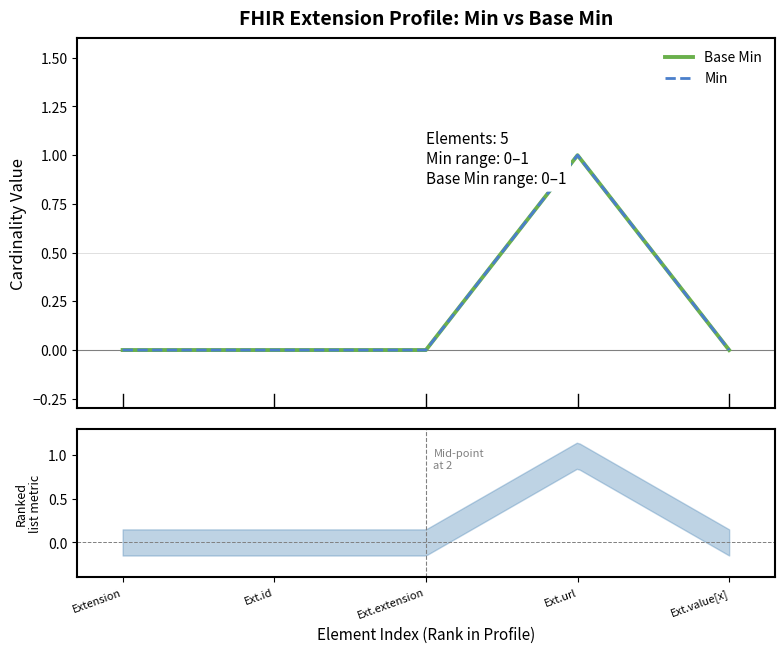

What is the sum of all Min values?

1